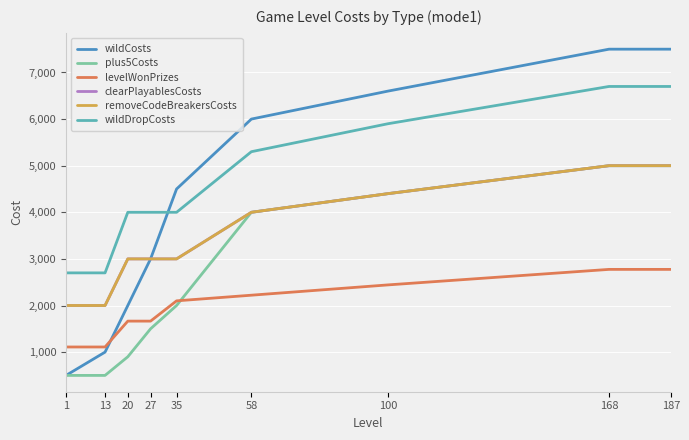

True or false: removeCodeBreakersCosts and levelWonPrizes cross at least once.

False